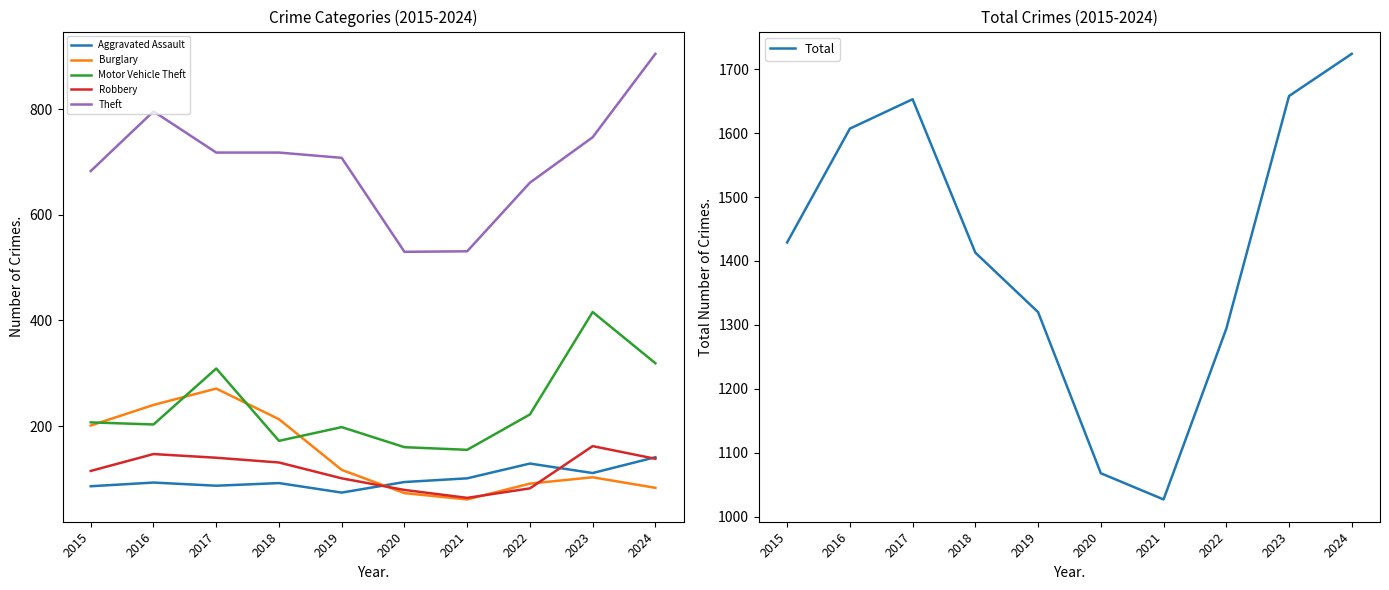

What is the smallest value displayed?

61